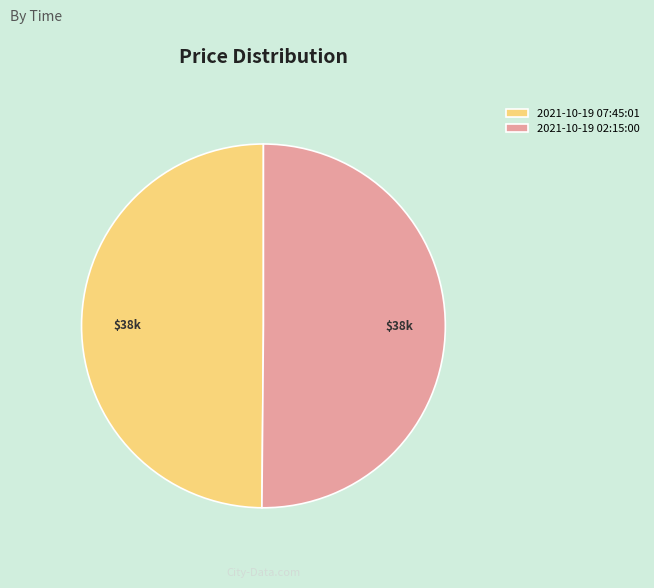

Approximately how many times larger is the value at 2021-10-19 02:15:00 compared to 2021-10-19 07:45:01?

1.0